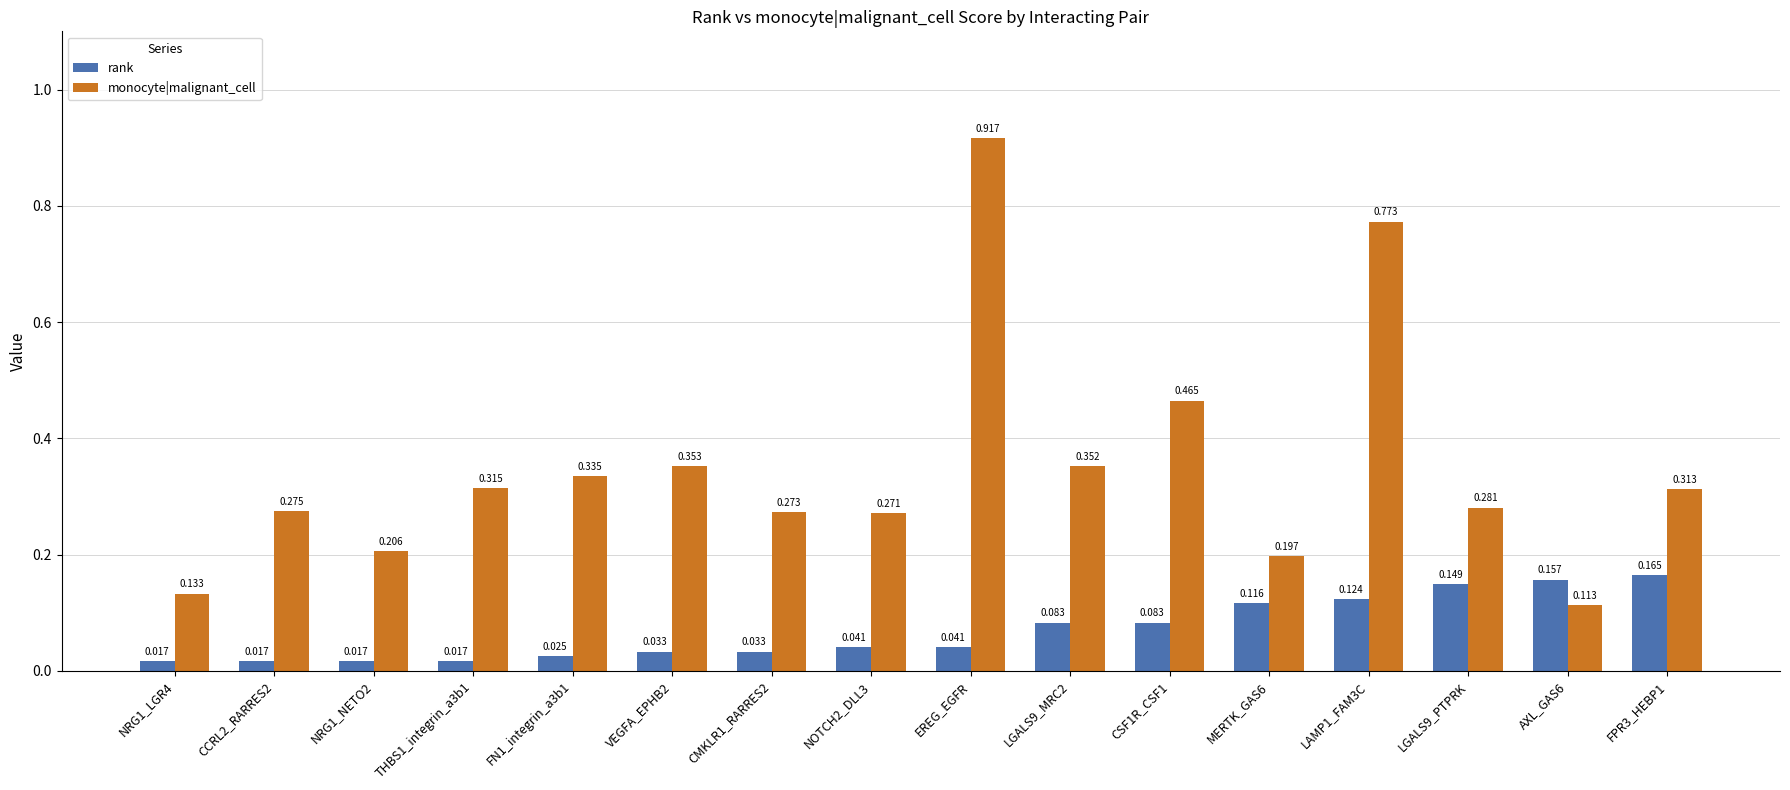

At which category is the sum across all series the highest?

EREG_EGFR